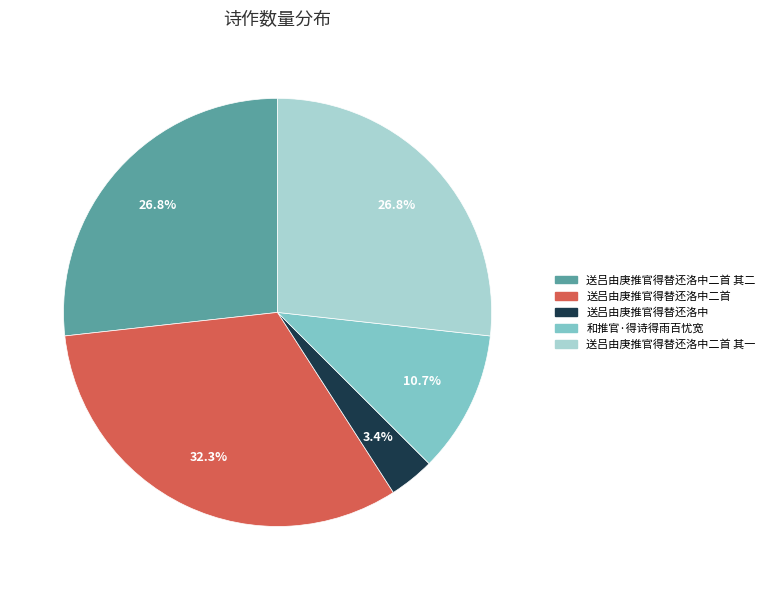

Is there any slice that represents more than half of the pie?

No